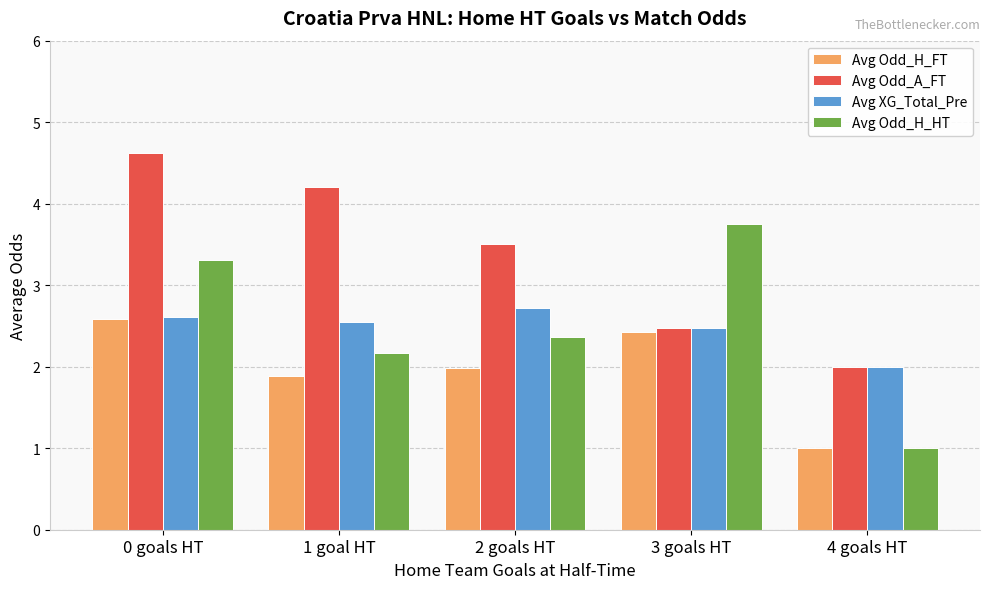

At how many categories does at least one series exceed 1?

5